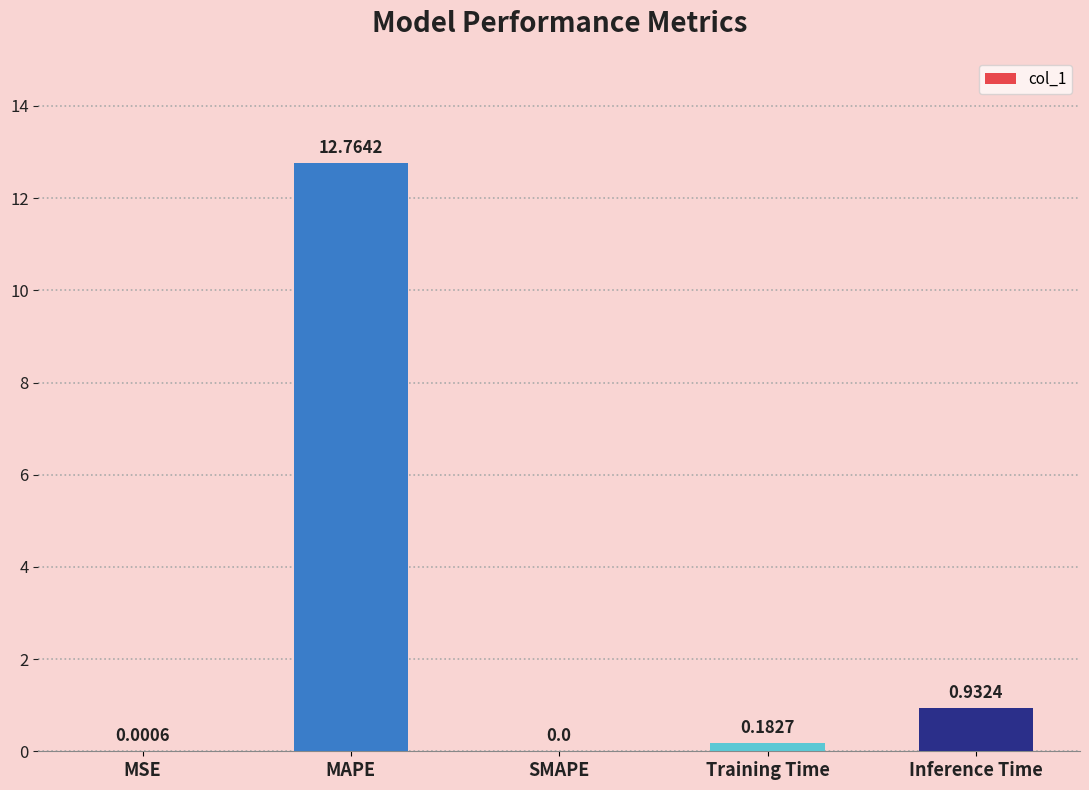

What is the change in value from SMAPE to Training Time?

+0.2